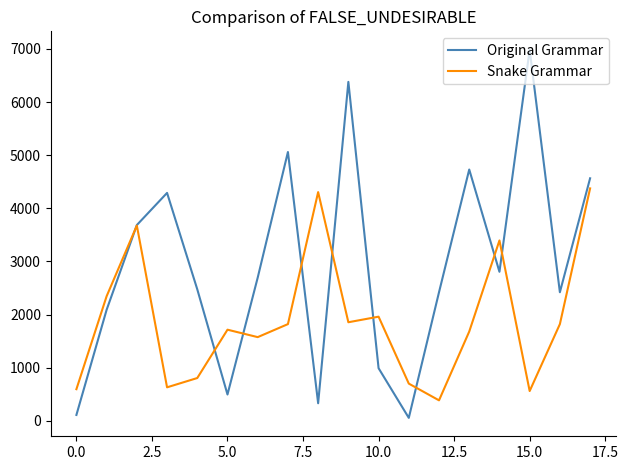

Which series has the largest total across all categories?

Original Grammar